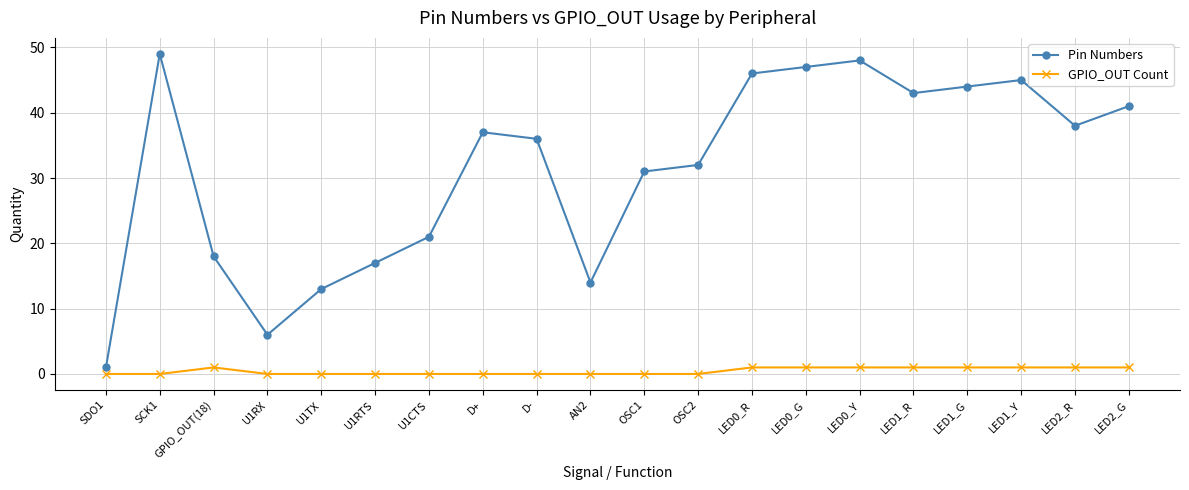

At how many categories does at least one series exceed 39?

8